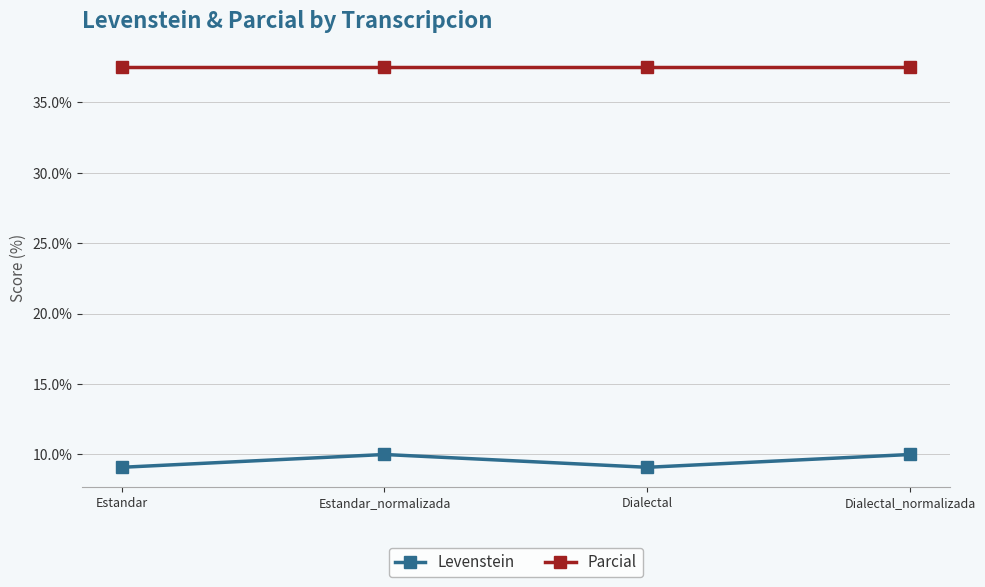

What is the difference between the highest and lowest values at Estandar_normalizada?

27.5